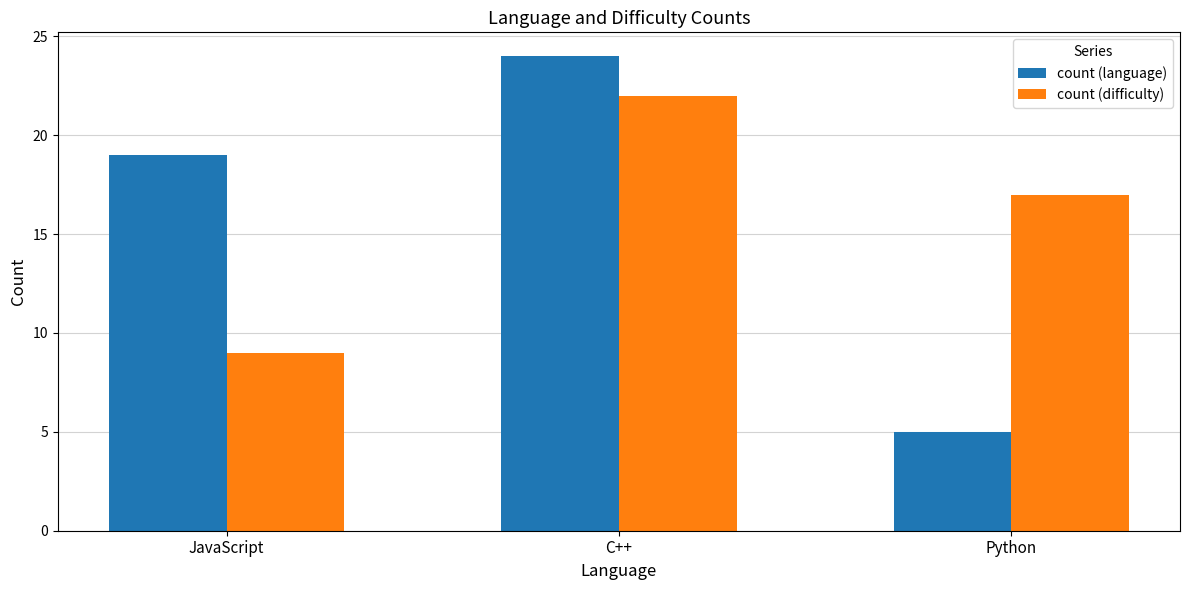

What is the value of the count (language) bar at the 3rd from the left?

5